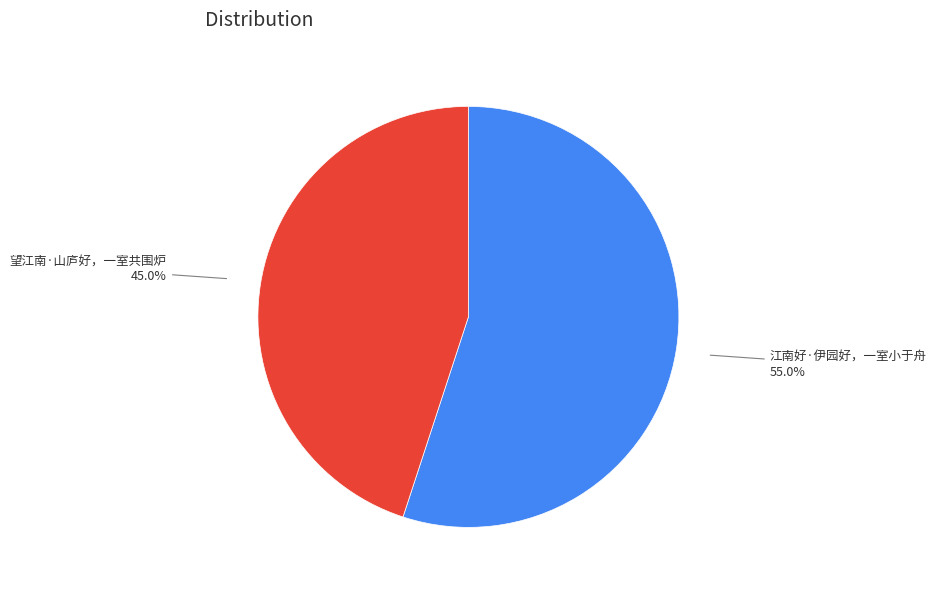

Which slice is the smallest?

望江南·山庐好，一室共围炉